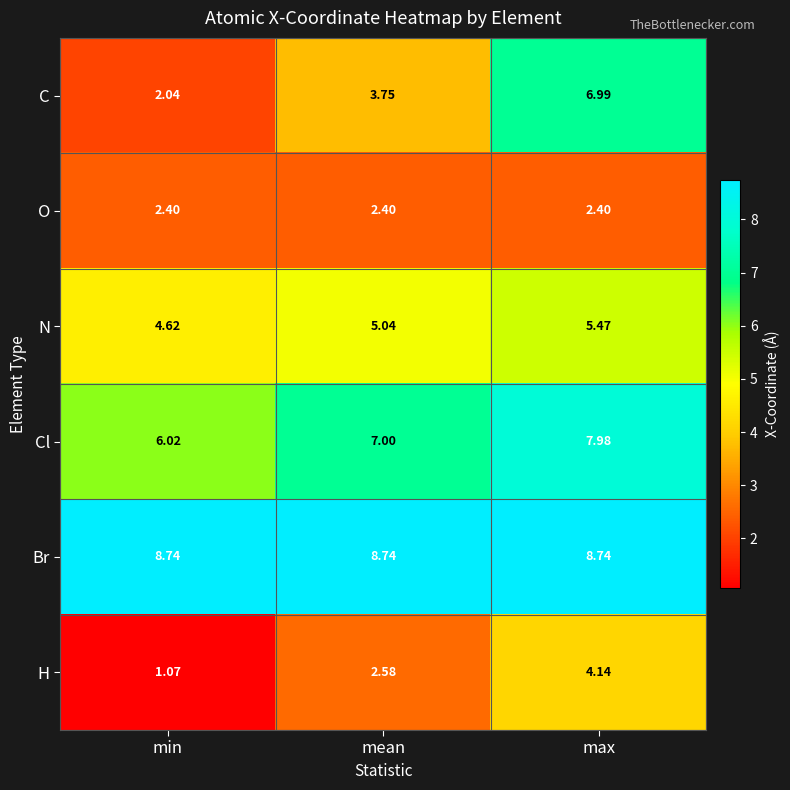

Which category has the highest value in the Cl series?

max